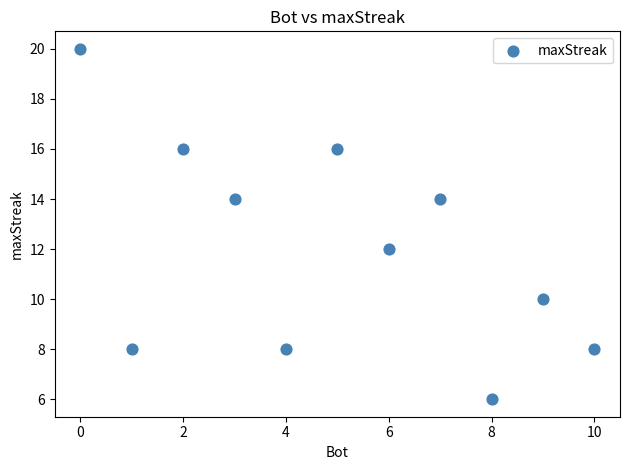

What is the average Y value?

12